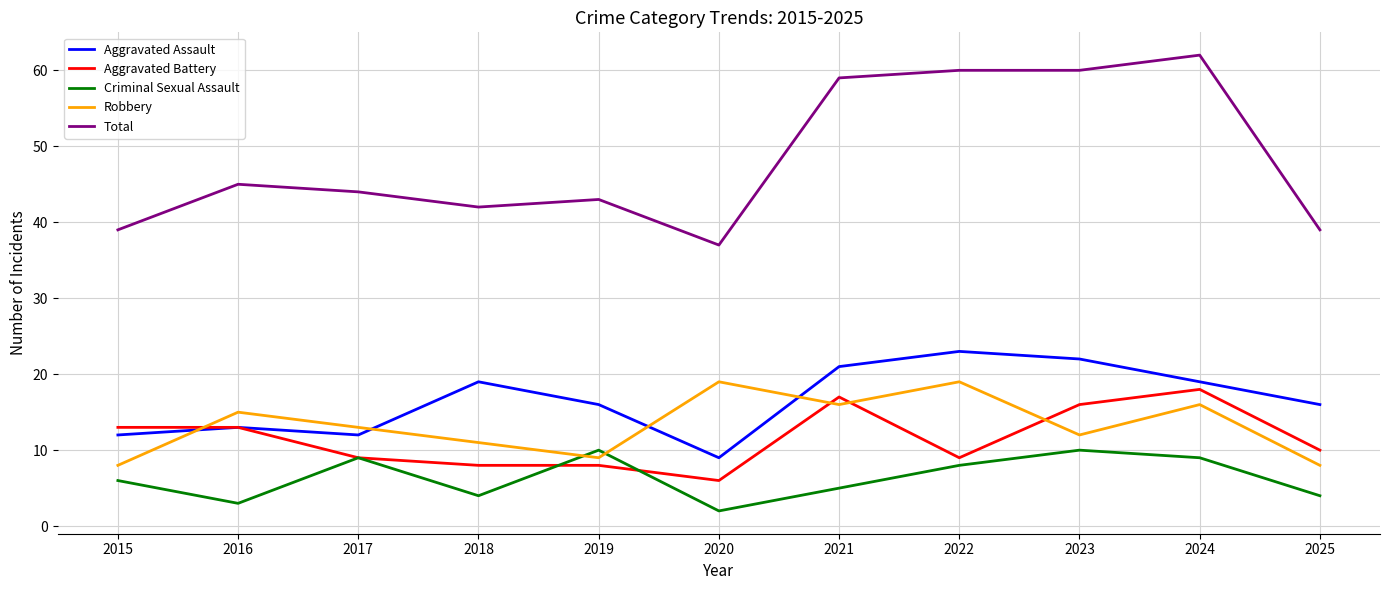

What is the minimum value for Aggravated Battery?

6